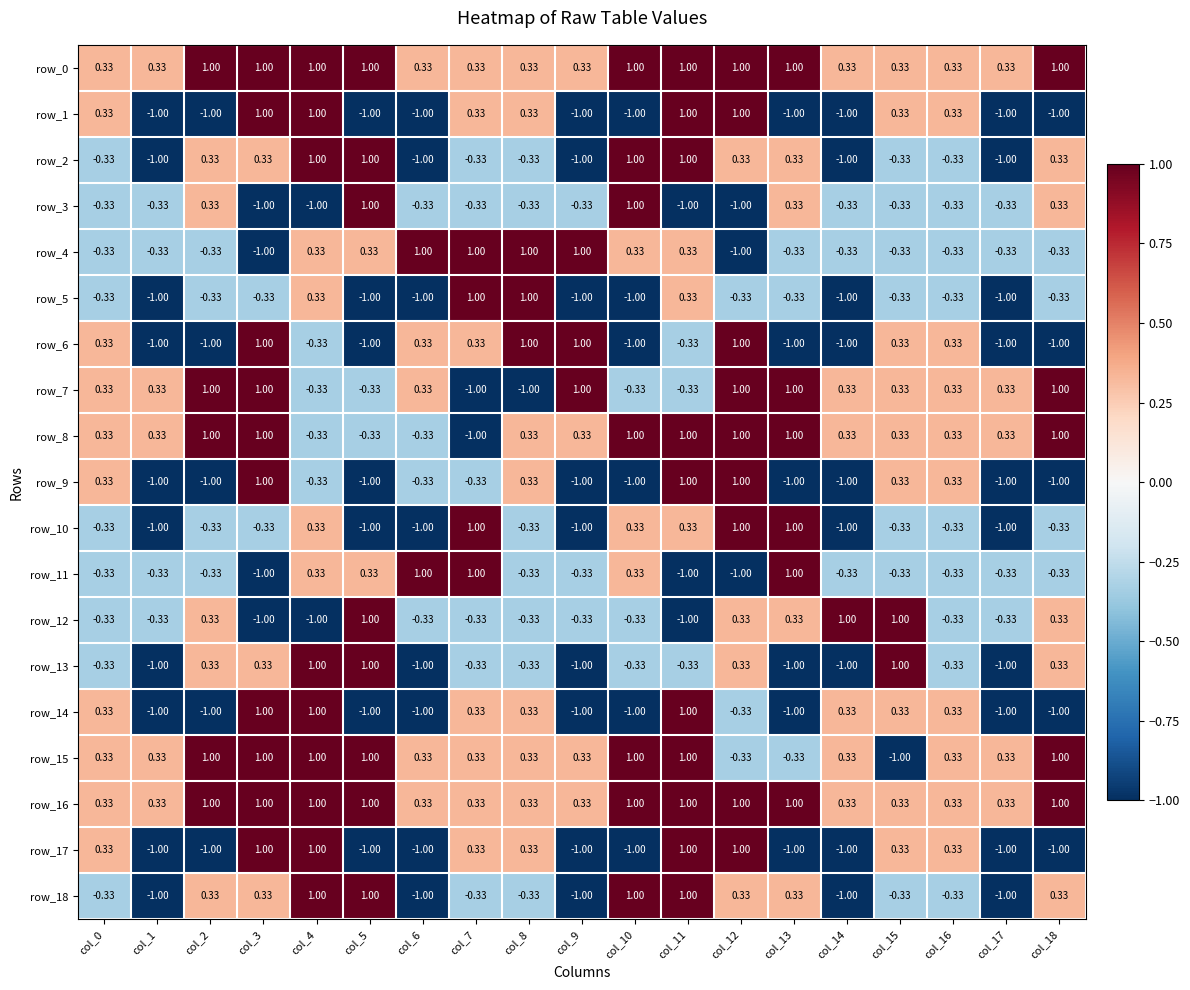

Is the value of row_3 at col_17 greater than the value of row_14 at col_18?

Yes